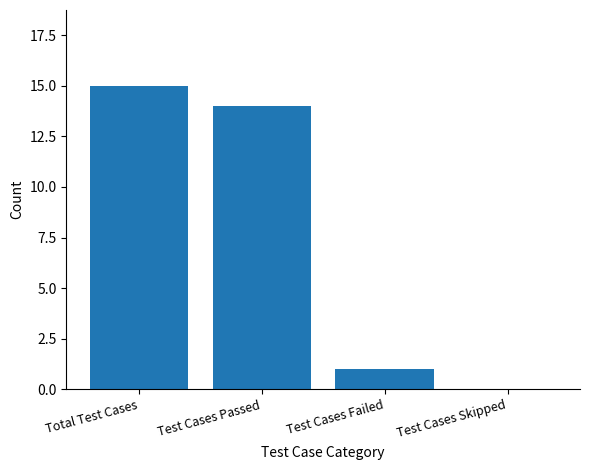

What is the sum of all values?

30